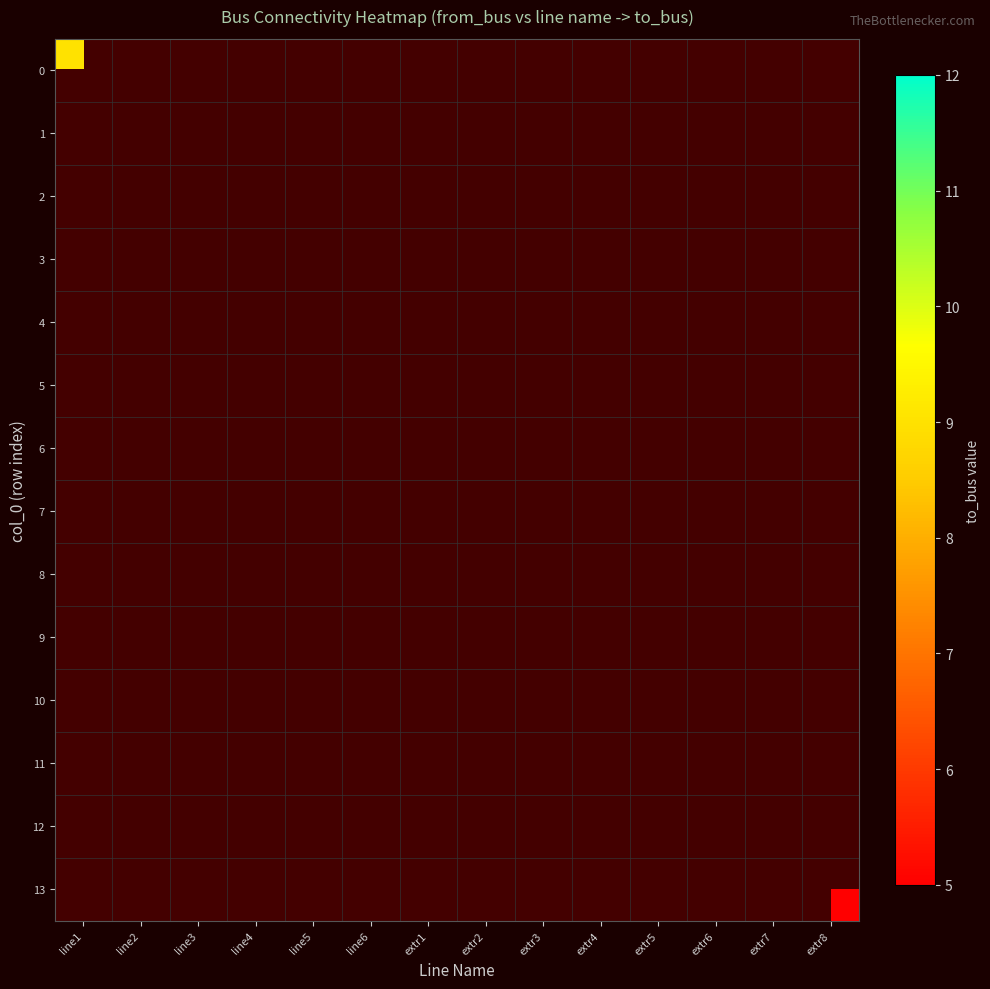

List the labels in order of 0 value, largest first.

line1, line2, line3, line4, line5, line6, extr1, extr2, extr3, extr4, extr5, extr6, extr7, extr8